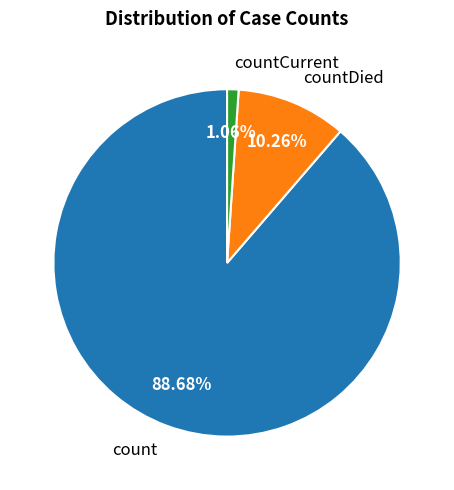

Rank the categories by value from lowest to highest.

countCurrent, countDied, count